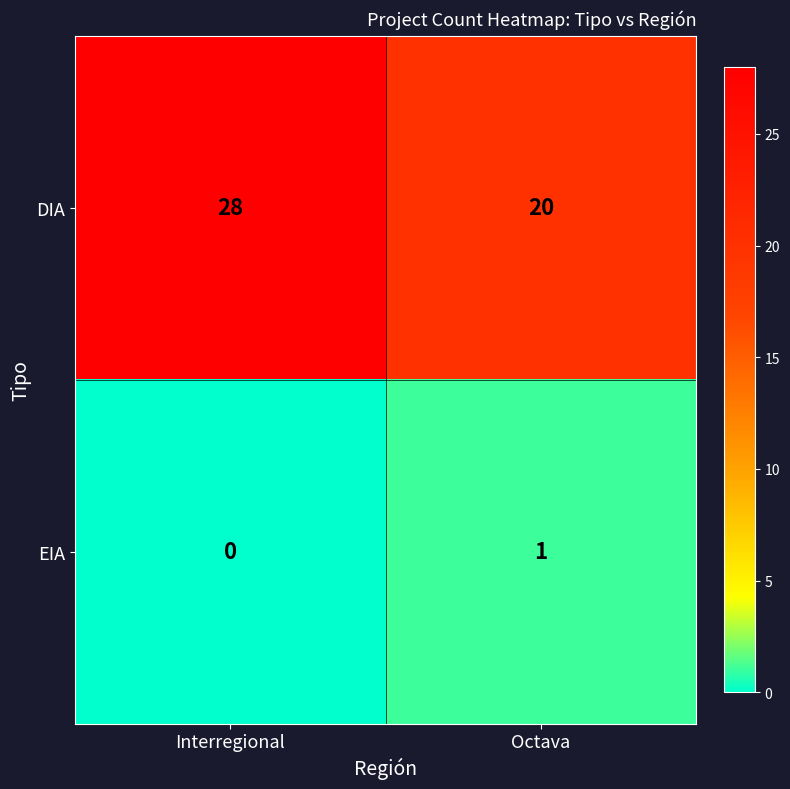

What is the greatest value displayed?

28